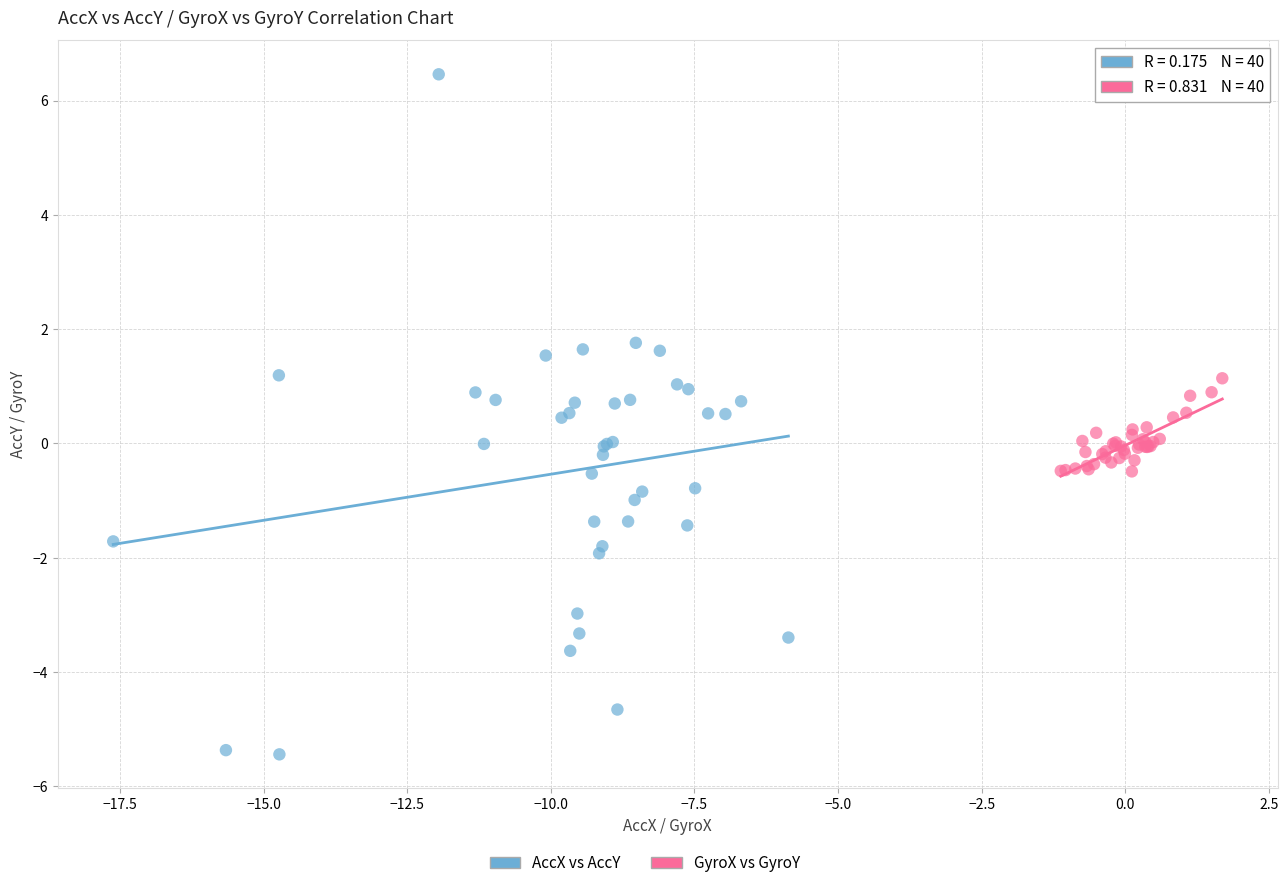

Which series contains the highest Y value?

AccX vs AccY